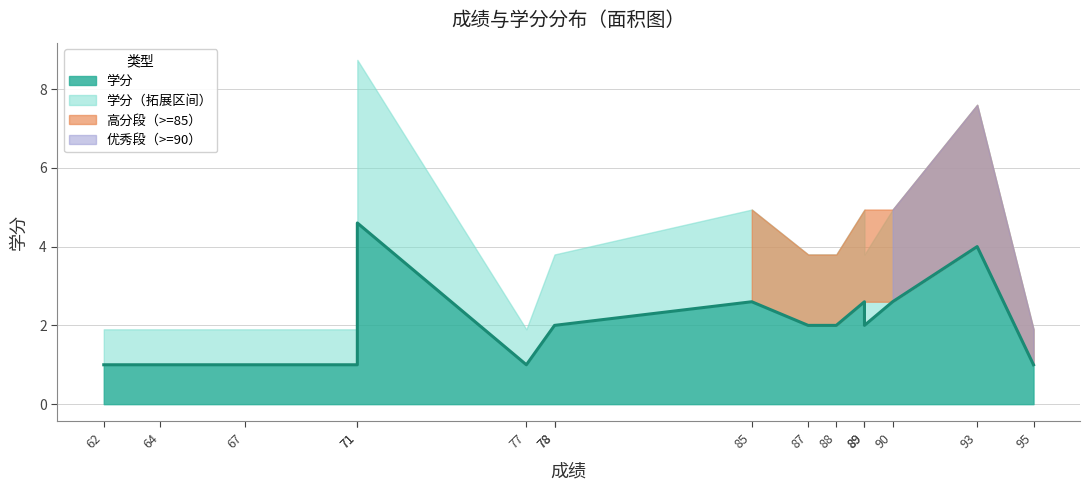

Rank the categories by value from lowest to highest.

62, 64, 67, 71, 77, 95, 78, 78, 87, 88, 89, 85, 89, 90, 93, 71